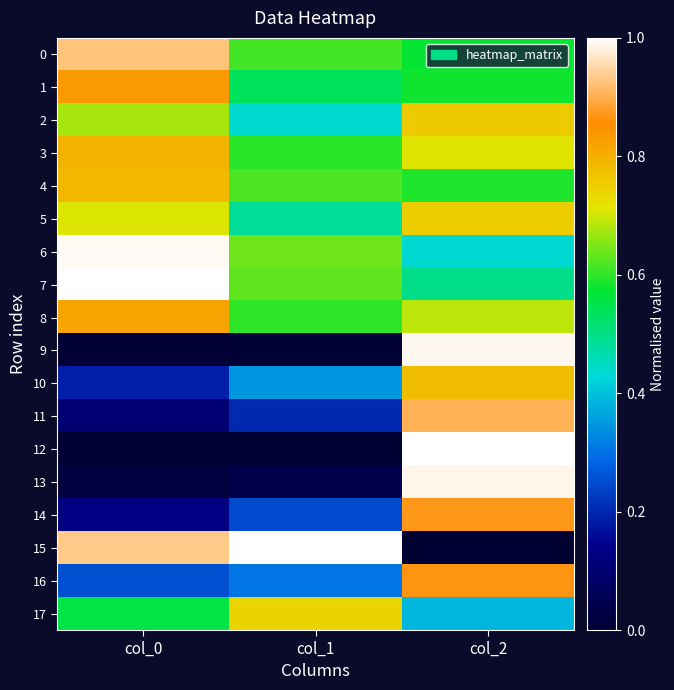

Which category has the highest value across all series?

col_0